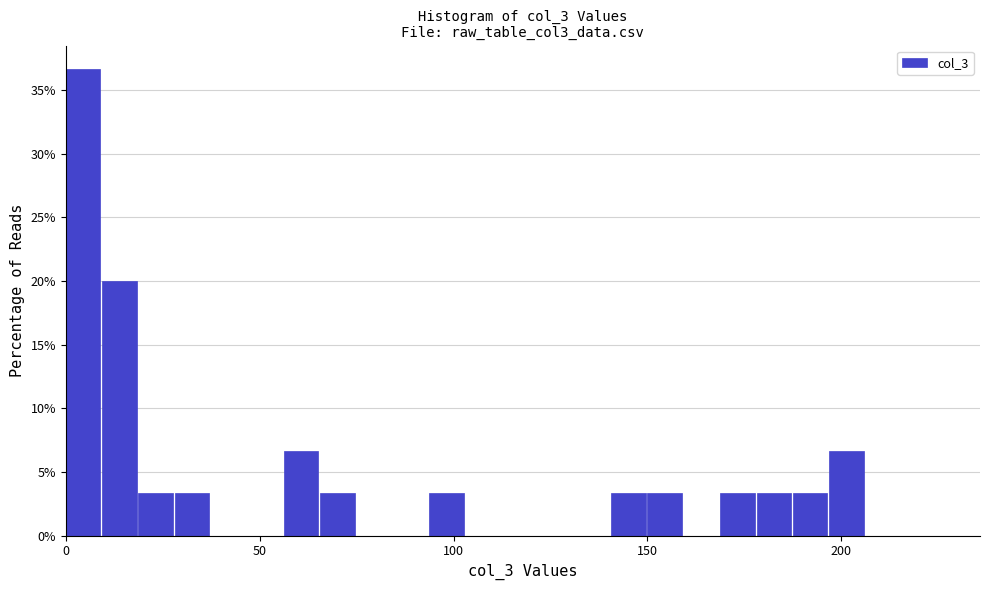

Read against the x-axis, roughly where is the centre of the tallest bar?

5